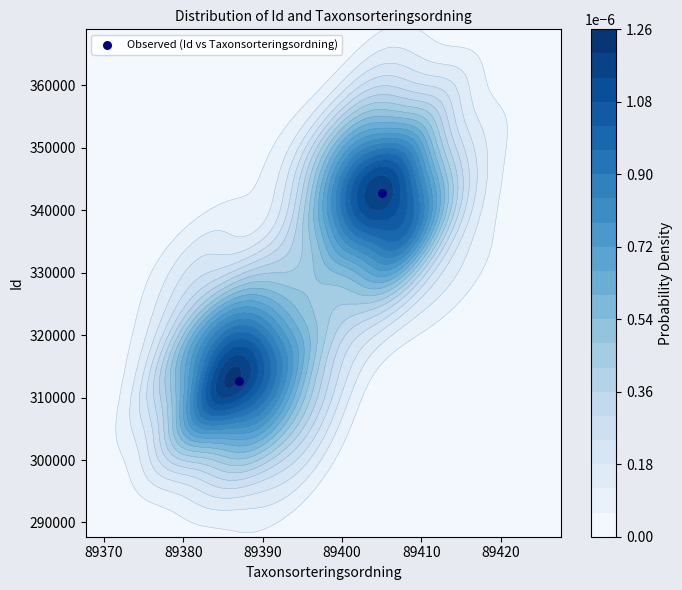

What is the sum of all values?

655291